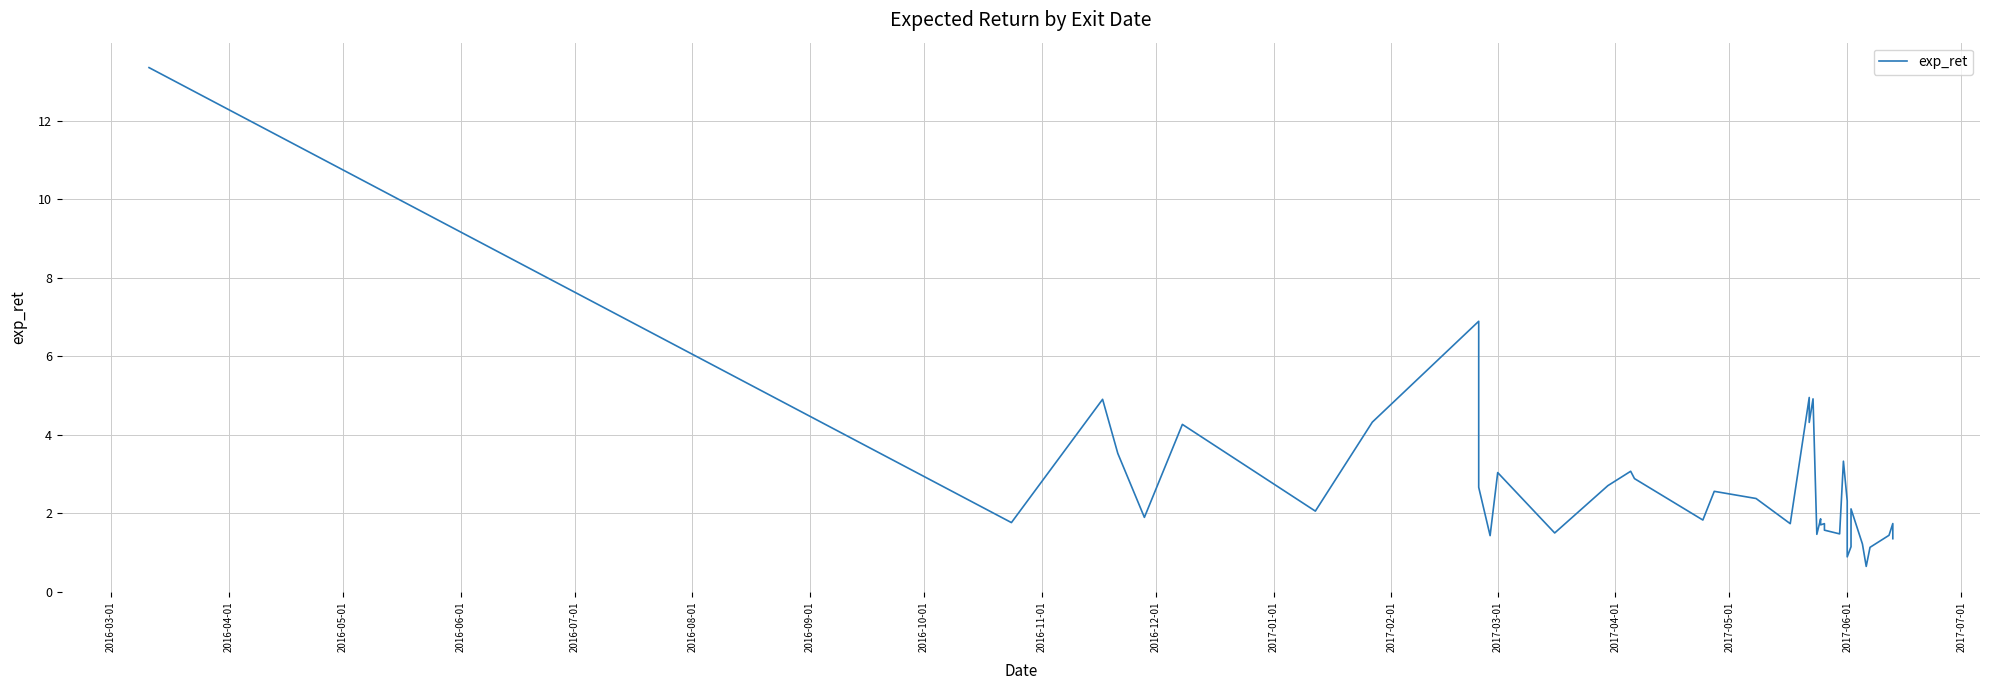

How many interior local peaks (higher than both neighbors) does the data have?

13